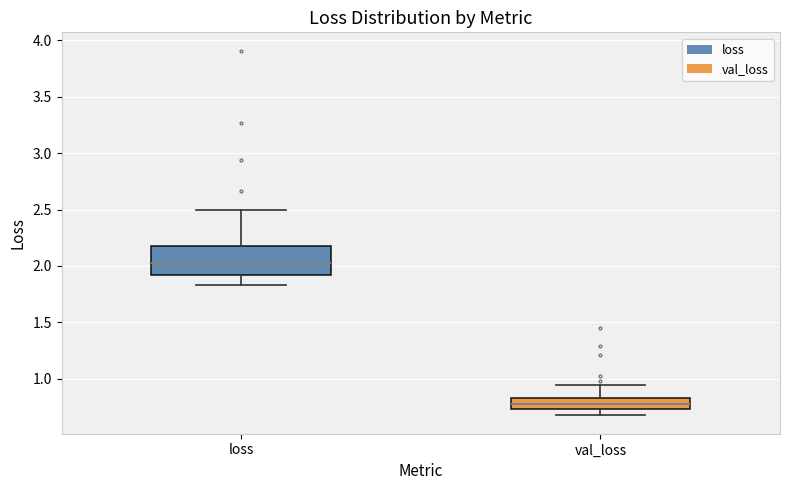

Which box is the tallest, from its lower edge to its upper edge?

loss